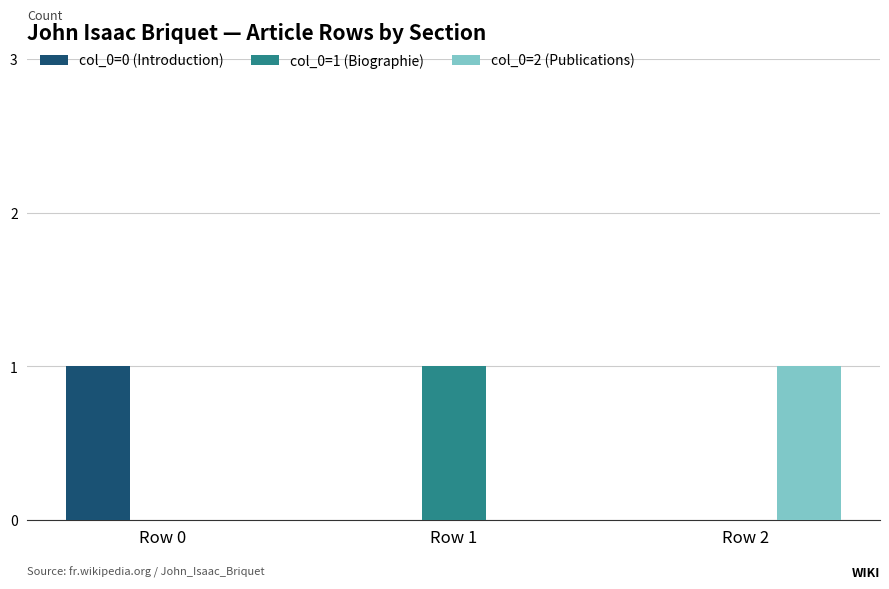

Reading left to right, transcribe all the data shown in this chart.

col_0=0 (Introduction): 1	0	0
col_0=1 (Biographie): 0	1	0
col_0=2 (Publications): 0	0	1